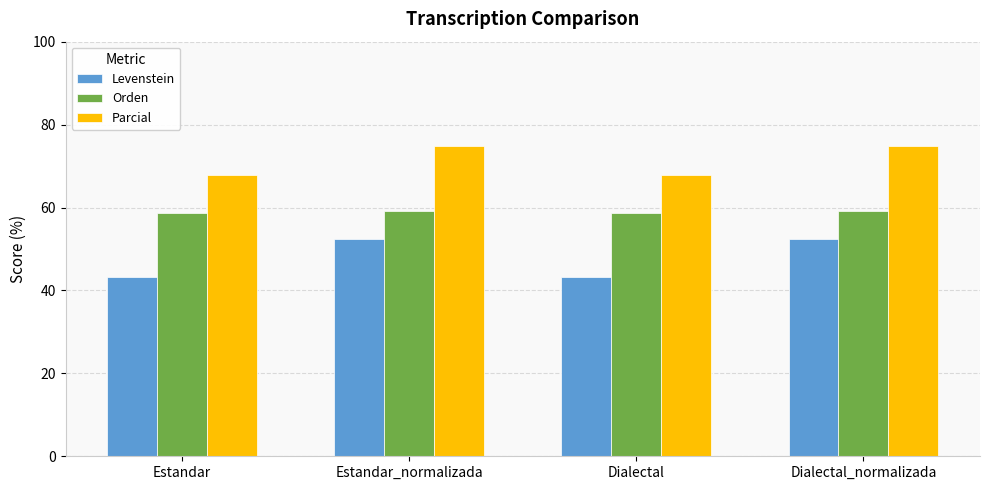

Which series changed the most between Dialectal and Dialectal_normalizada?

Levenstein